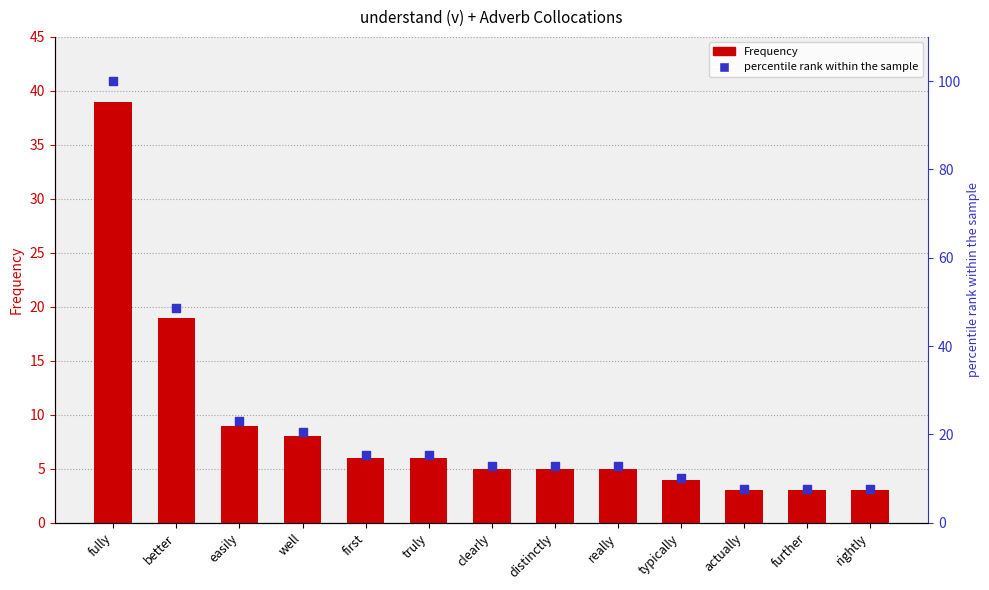

Which series has the widest spread of Y values?

percentile rank within the sample